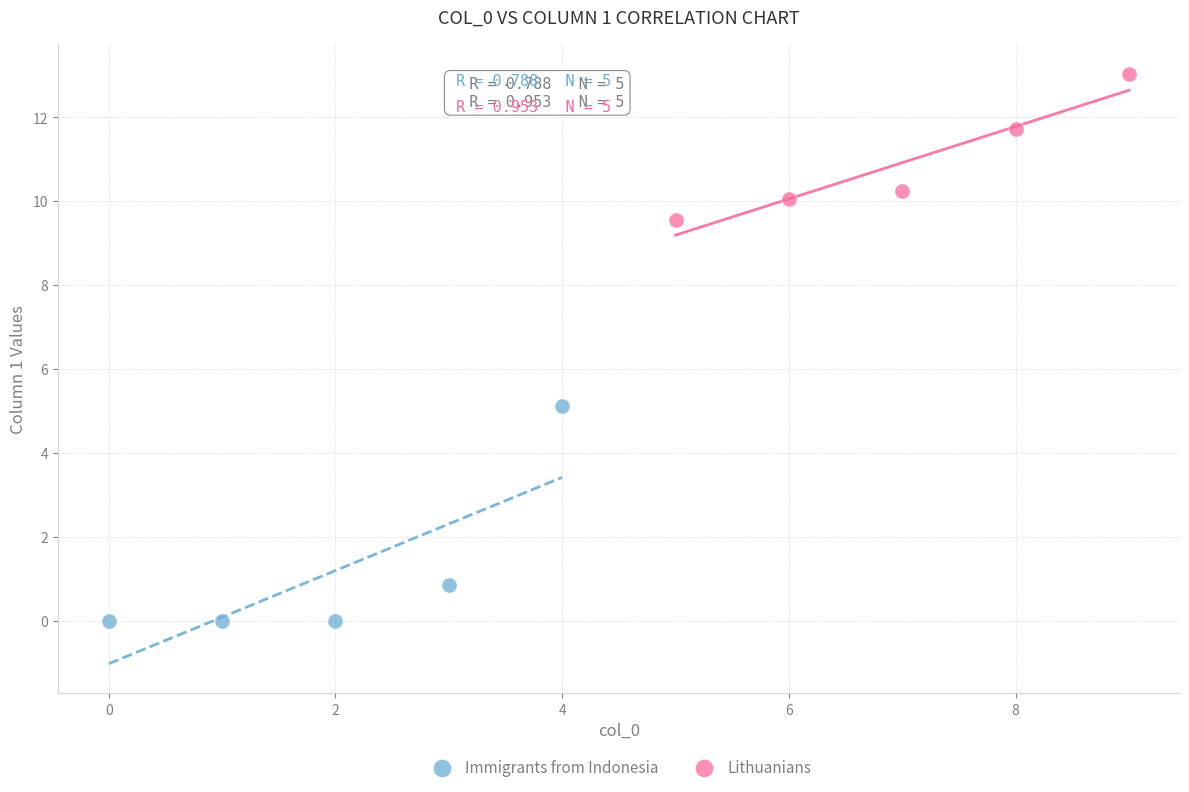

What are all the series names shown in the legend?

Immigrants from Indonesia, Lithuanians